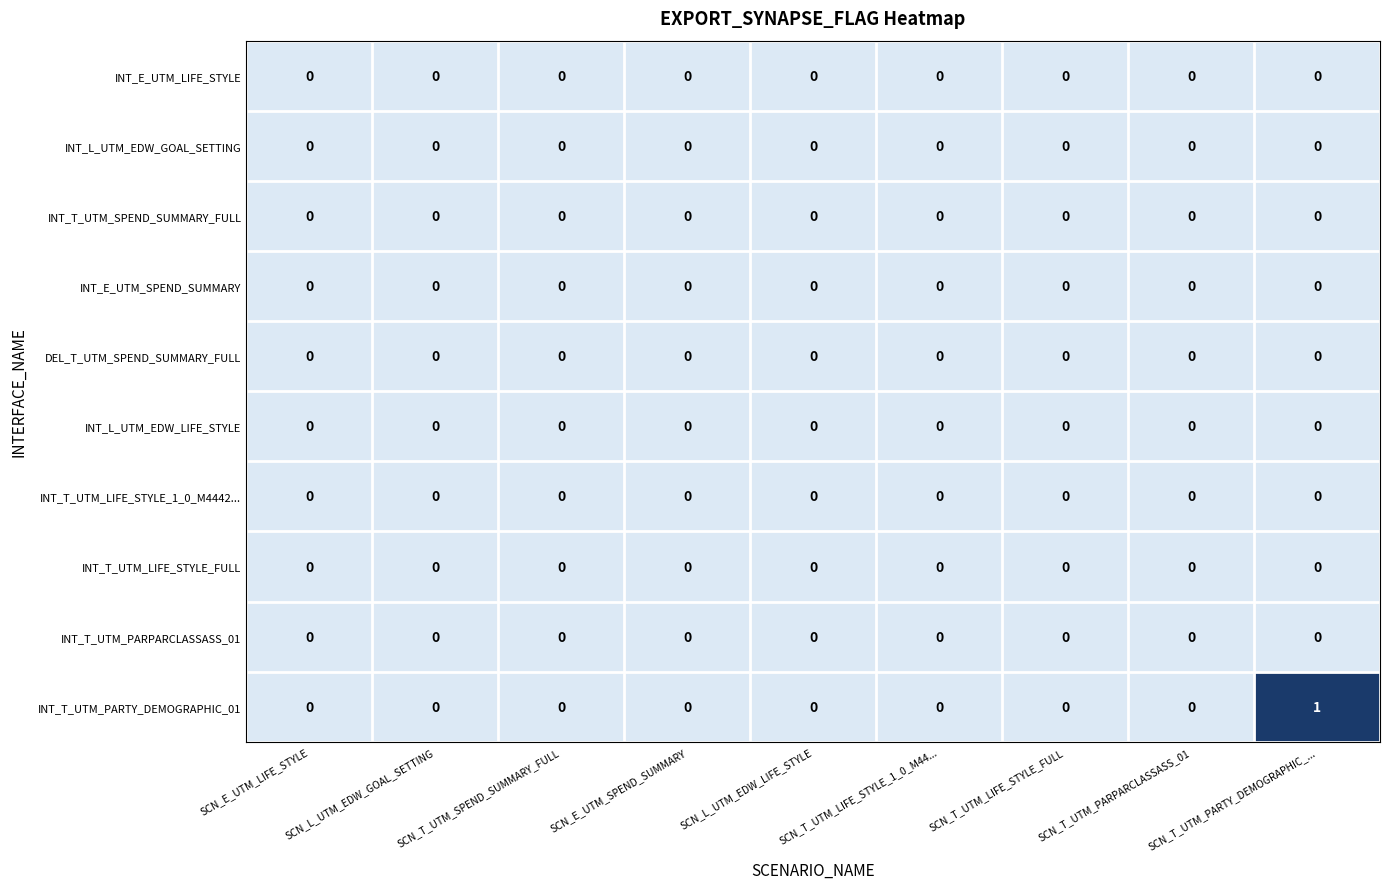

At which category is the sum across all series the highest?

SCN_T_UTM_PARTY_DEMOGRAPHIC_...